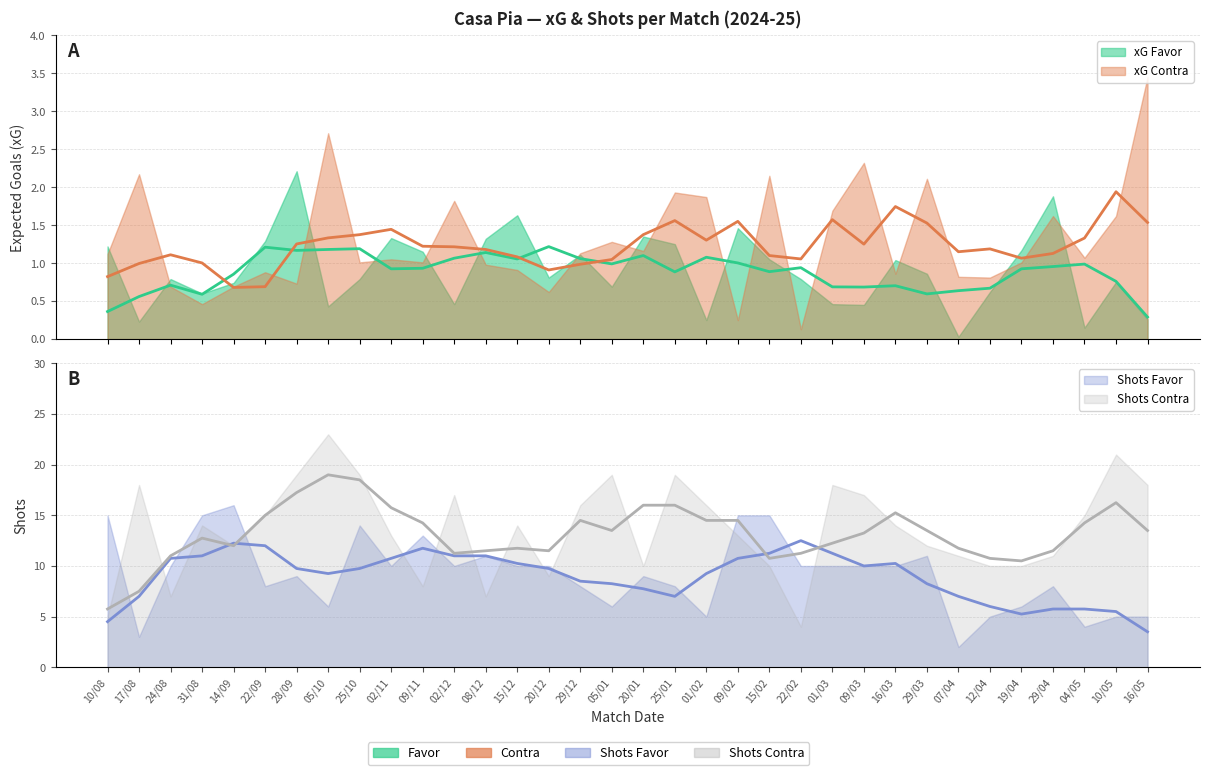

At which category is the sum across all series the highest?

25/10